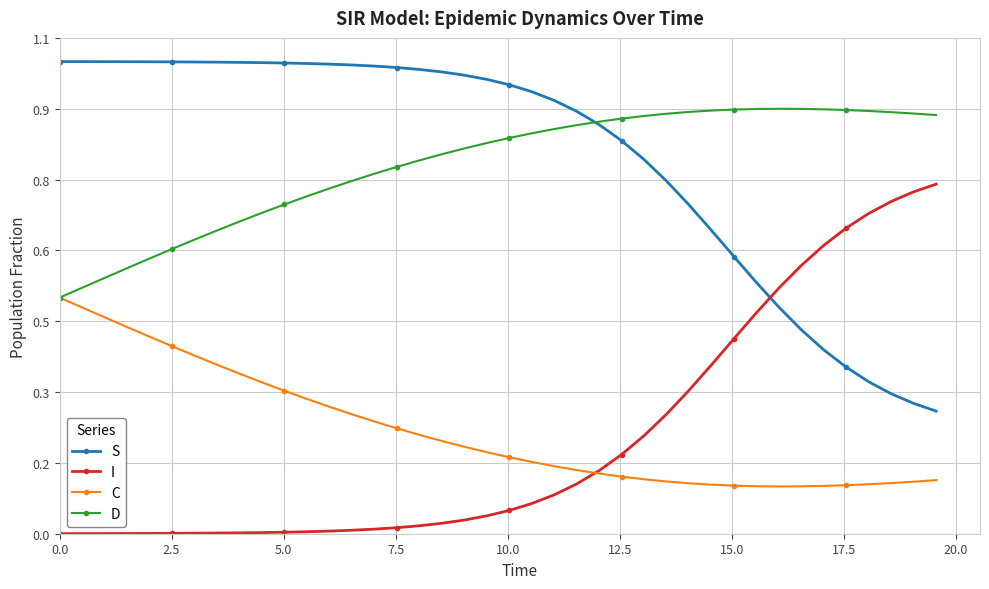

What is the difference between the maximum and minimum values in the I series?

0.7